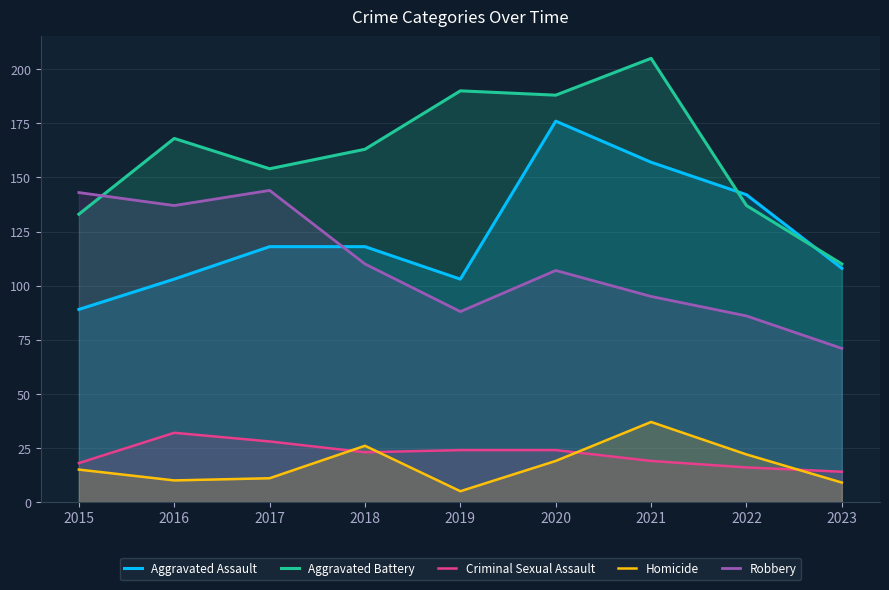

What is the spread (max minus min) of values at 2017?

143